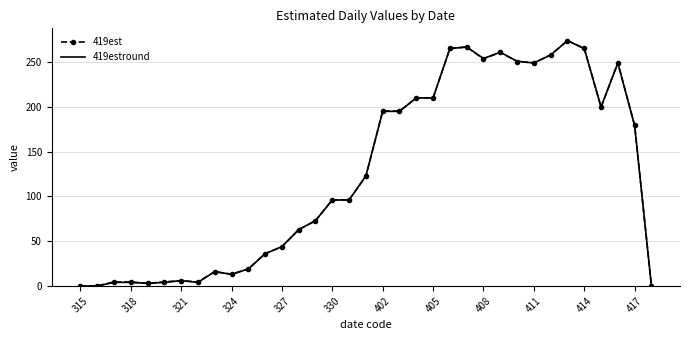

How many series are shown in this chart?

2